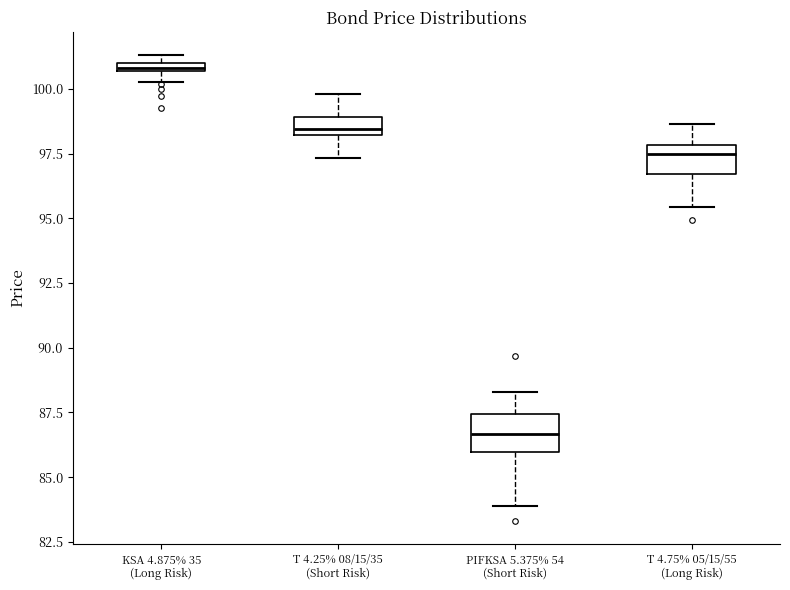

Where is the lower edge of the box for PIFKSA 5.375% 54 (Short Risk) on the y-axis? The values are not printed on the chart, so give them approximately, as read against the axis.

86.0